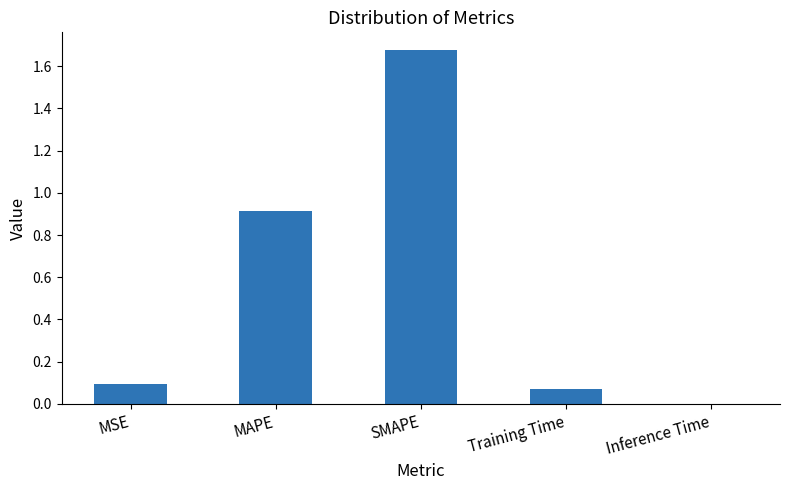

Which category has the highest value across all series?

SMAPE